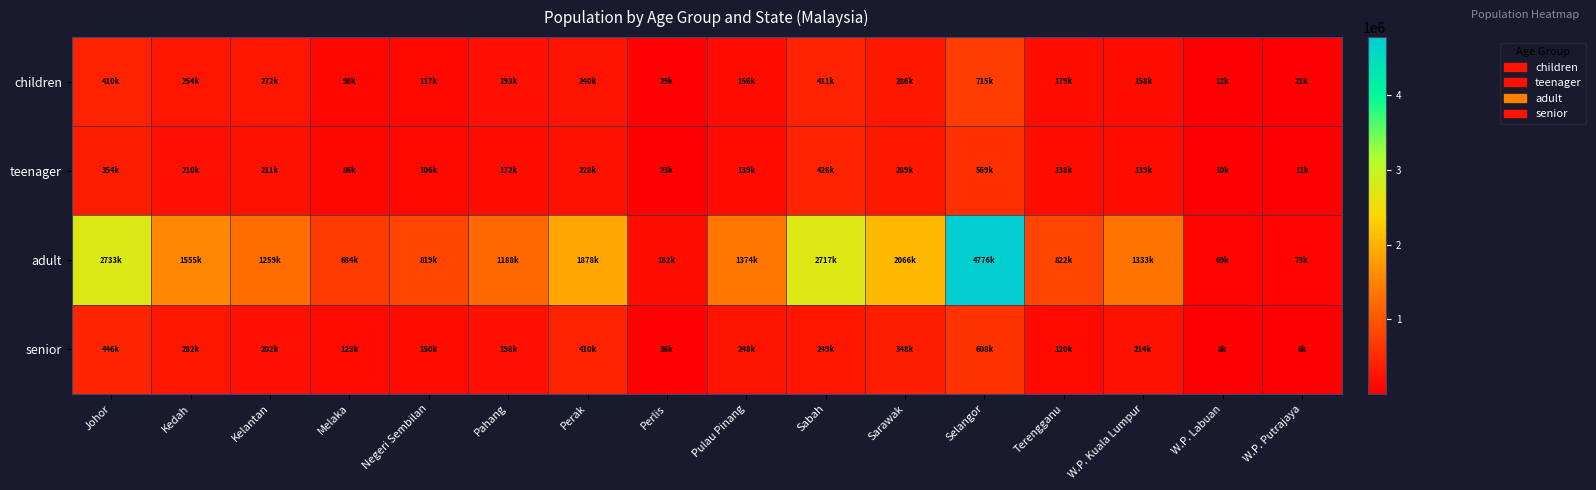

Reading left to right, extract all data points from this chart.

children: Johor=409800	Kedah=254100	Kelantan=271700	Melaka=98200	Negeri Sembilan=117200	Pahang=192600	Perak=239700	Perlis=29100	Pulau Pinang=155600	Sabah=411000	Sarawak=286000	Selangor=715400	Terengganu=178700	W.P. Kuala Lumpur=158300	W.P. Labuan=11700	W.P. Putrajaya=21400
teenager: Johor=353900	Kedah=209700	Kelantan=211200	Melaka=85600	Negeri Sembilan=105900	Pahang=172000	Perak=228000	Perlis=23000	Pulau Pinang=139400	Sabah=426200	Sarawak=289200	Selangor=569200	Terengganu=138000	W.P. Kuala Lumpur=139200	W.P. Labuan=10300	W.P. Putrajaya=10600
adult: Johor=2733400	Kedah=1554800	Kelantan=1258700	Melaka=683700	Negeri Sembilan=819200	Pahang=1188000	Perak=1878100	Perlis=182100	Pulau Pinang=1374300	Sabah=2716600	Sarawak=2066100	Selangor=4776300	Terengganu=822000	W.P. Kuala Lumpur=1332700	W.P. Labuan=69400	W.P. Putrajaya=72800
senior: Johor=445600	Kedah=282300	Kelantan=202100	Melaka=123200	Negeri Sembilan=150300	Pahang=198100	Perak=410000	Perlis=36300	Pulau Pinang=247600	Sabah=249000	Sarawak=348300	Selangor=607800	Terengganu=120100	W.P. Kuala Lumpur=214200	W.P. Labuan=8500	W.P. Putrajaya=5600